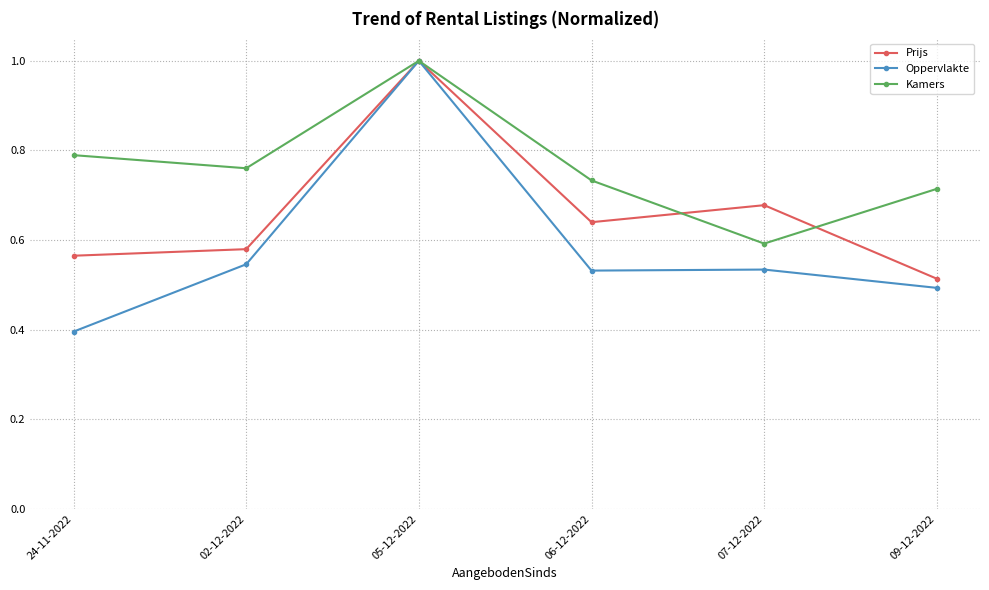

What position from the left is 06-12-2022?

4